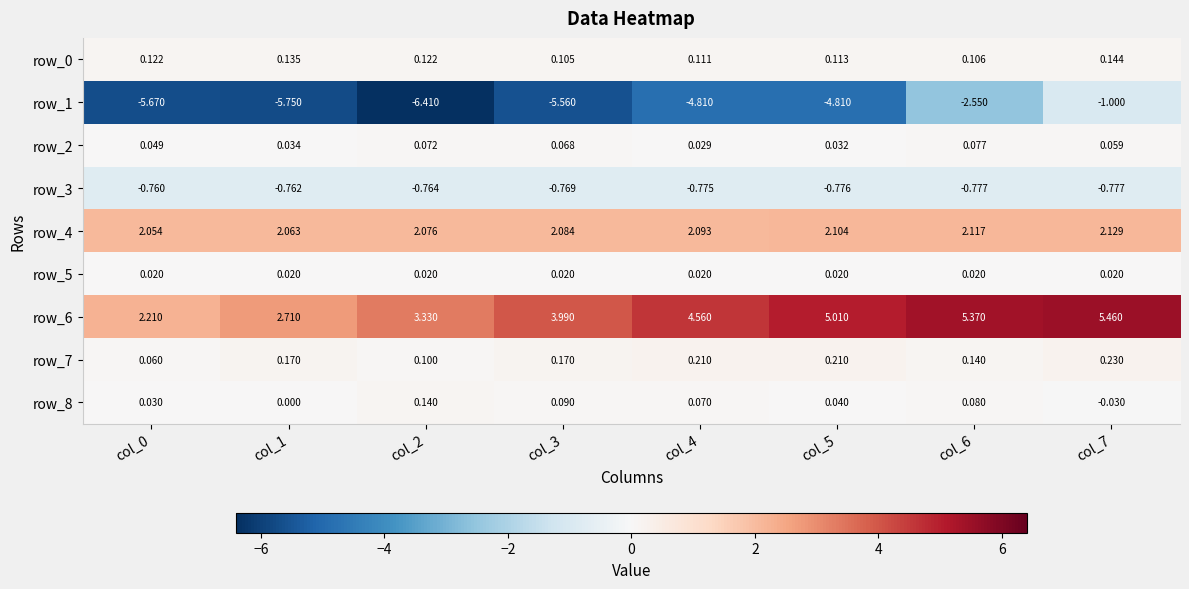

At which category is the sum across all series the highest?

col_7